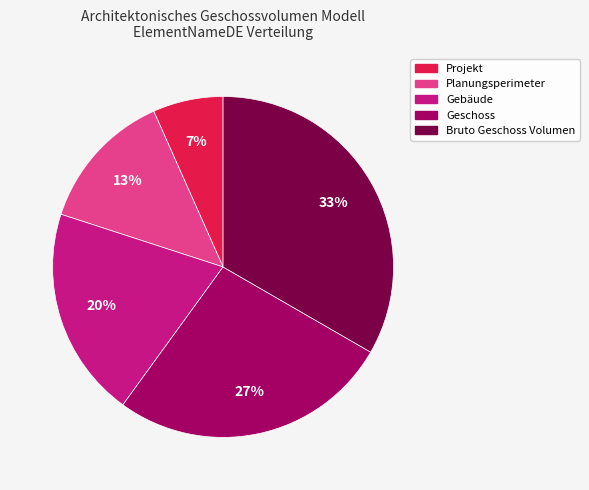

To the nearest percent, what percentage of the pie is Geschoss?

27%